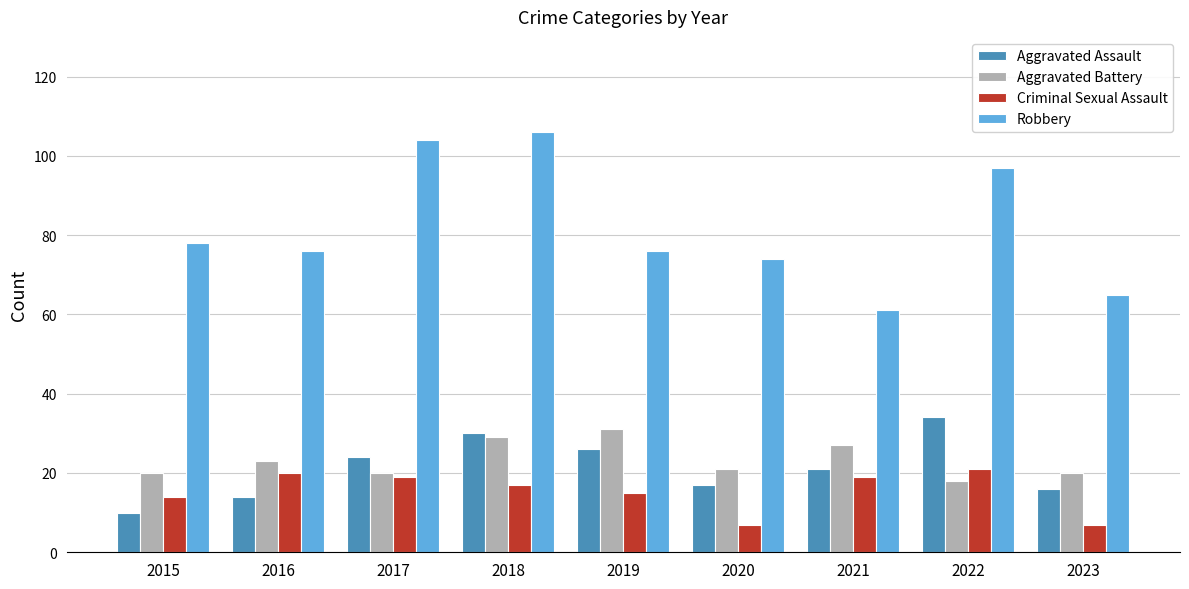

What is the minimum value shown in the chart?

7